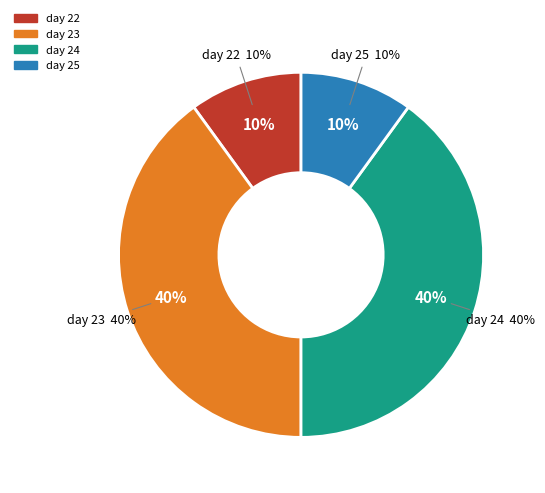

The 22 slice represents 32% of the pie. True or false?

False